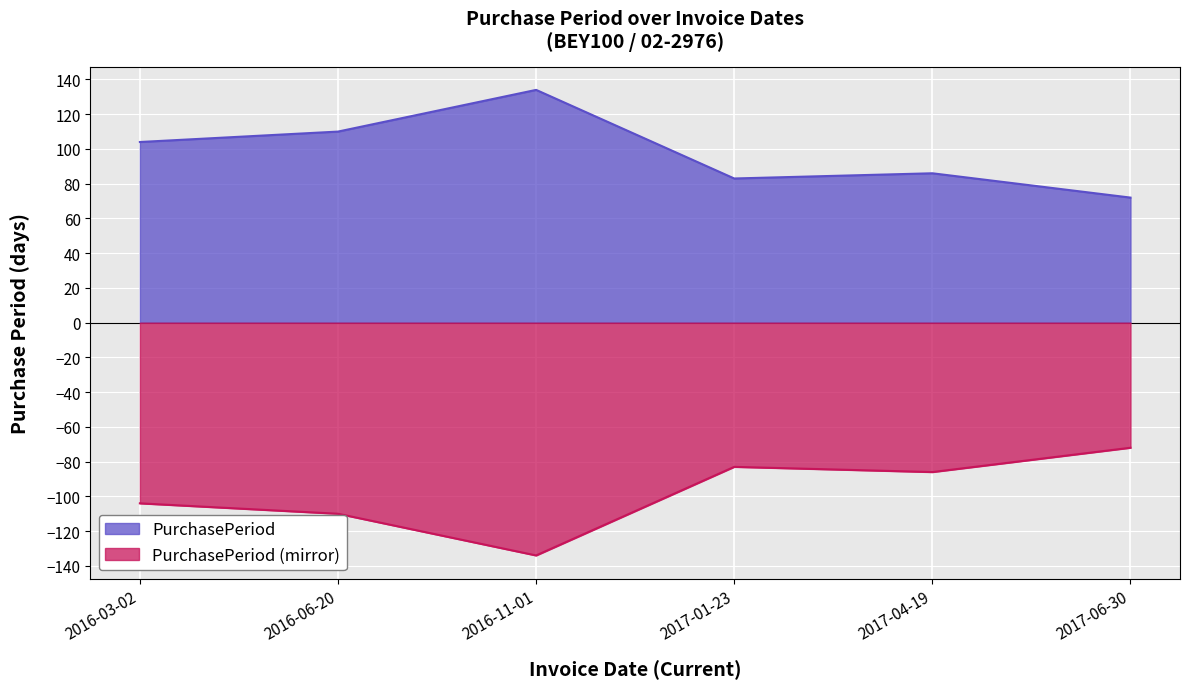

How many interior local peaks (higher than both neighbors) does the data have?

2